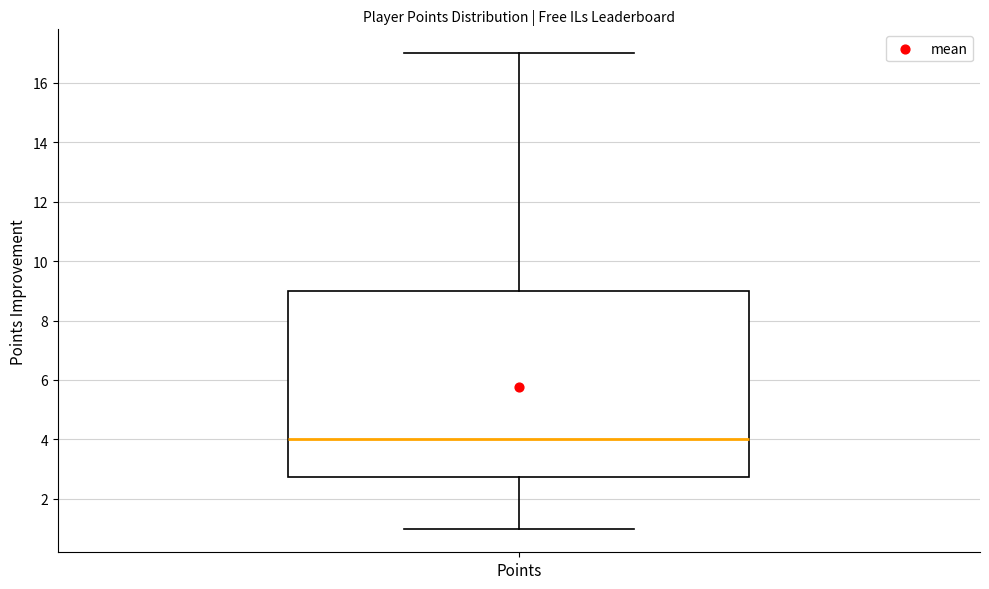

Read this box plot against the y-axis: the position of the median line, the range covered by the box, and the ends of both whiskers. The values are not printed on the chart, so give them approximately, as read against the axis.

median 4.0, box 2.8 to 9.0, whiskers 1.0 to 17.0